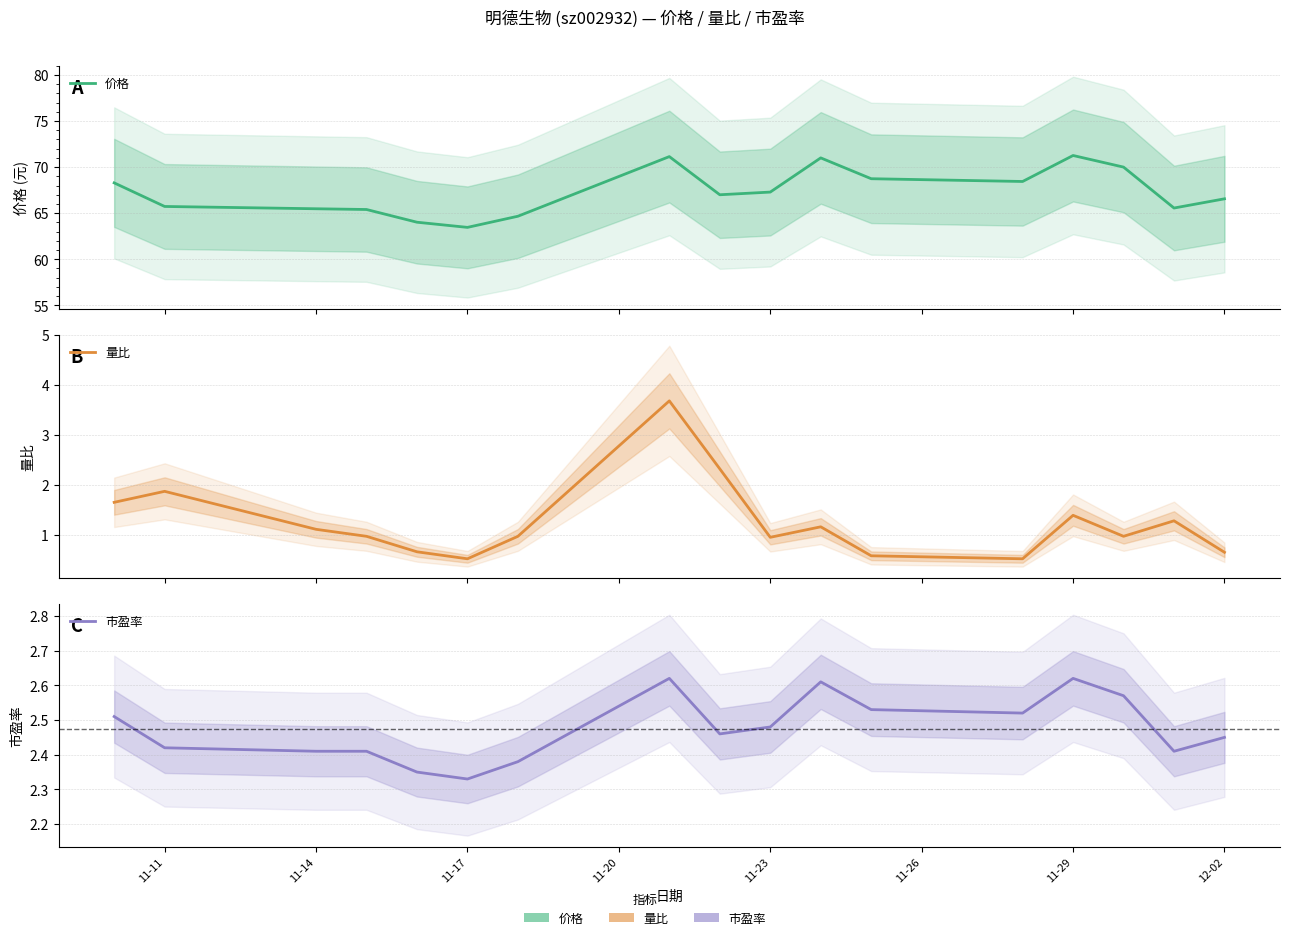

List the series in order of their peak value, lowest first.

市盈率, 量比, 价格